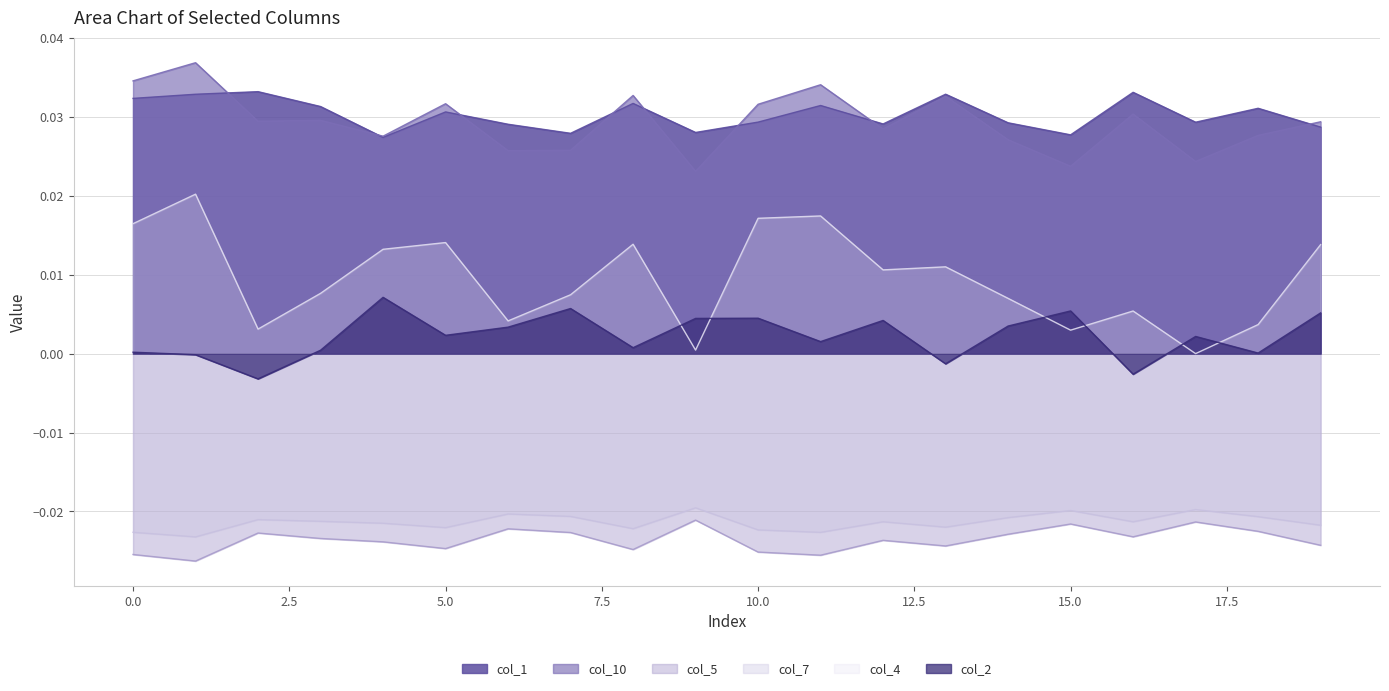

True or false: col_4 and col_1 intersect in this chart.

False